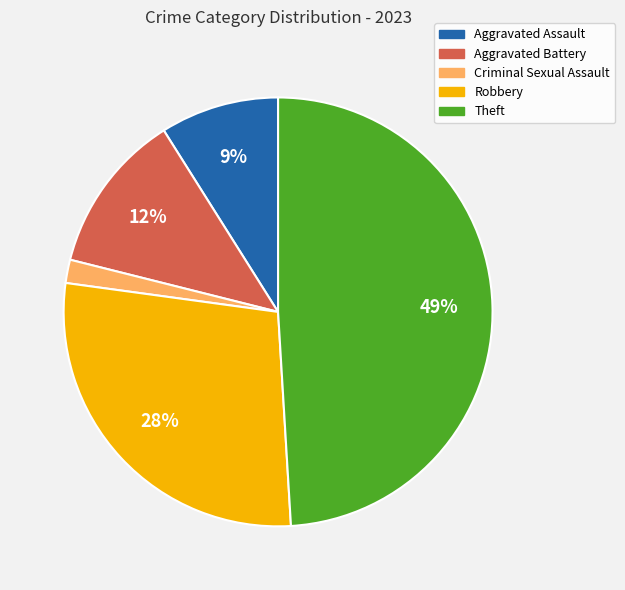

Combined, do Criminal Sexual Assault and Aggravated Assault account for over 50%?

No